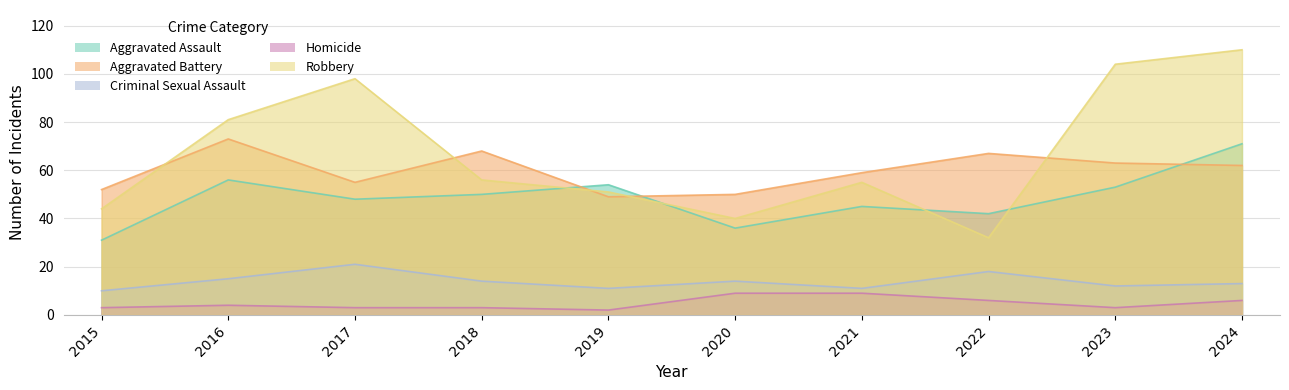

Which series changed the most between 2019 and 2024?

Robbery